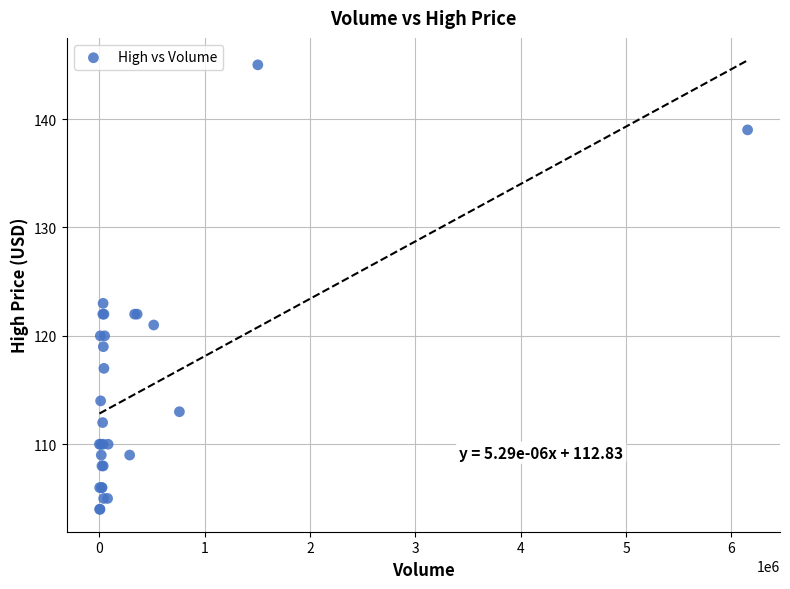

What Y value in the scatter plot is closest to 124?

123